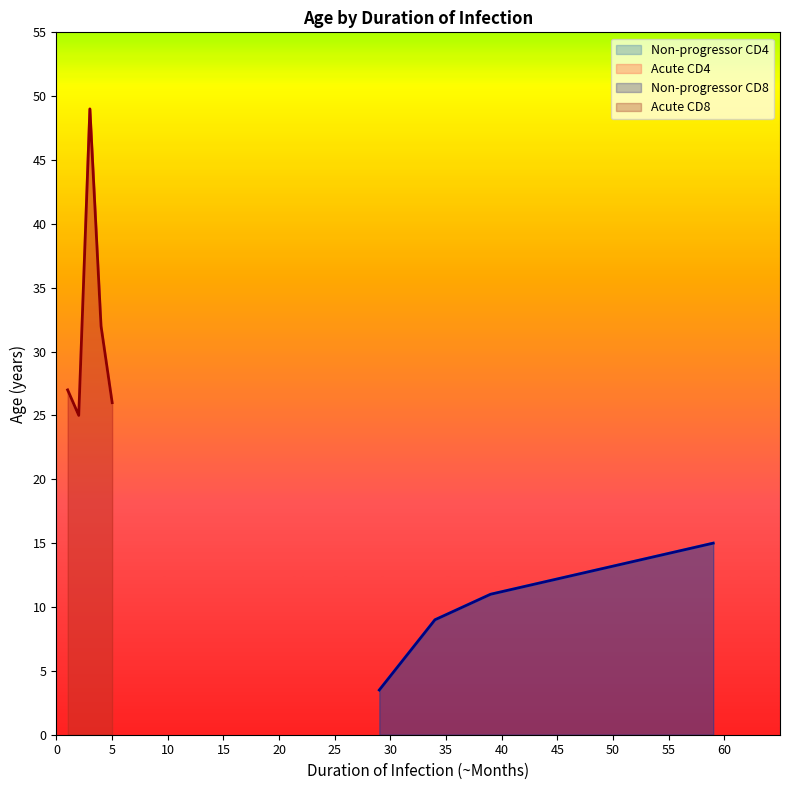

What is the lowest value of the Non-progressor CD4 series?

3.5